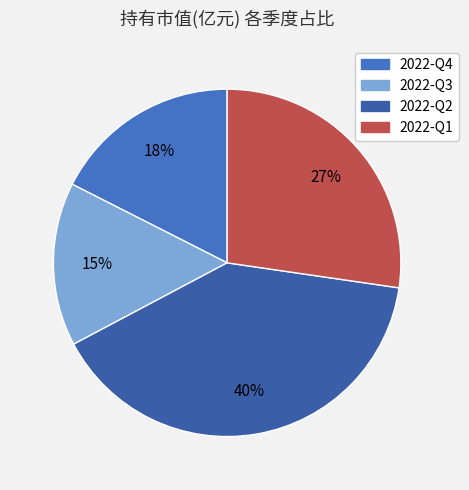

Is there any slice that represents more than half of the pie?

No